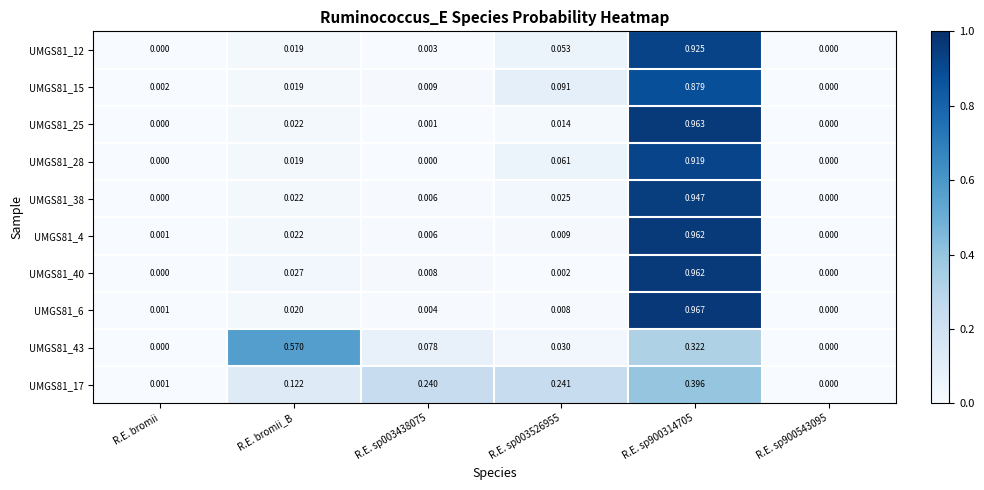

Is the value of UMGS81_4 at R.E. sp900543095 greater than the value of UMGS81_17 at R.E. sp003438075?

No